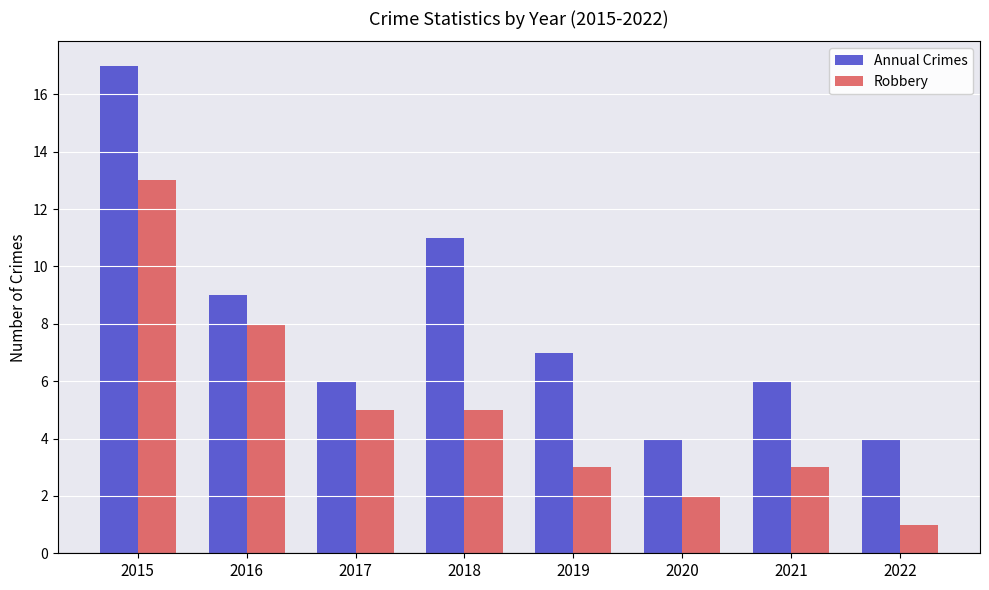

The Annual Crimes series shows 7 at 2018. True or false?

False